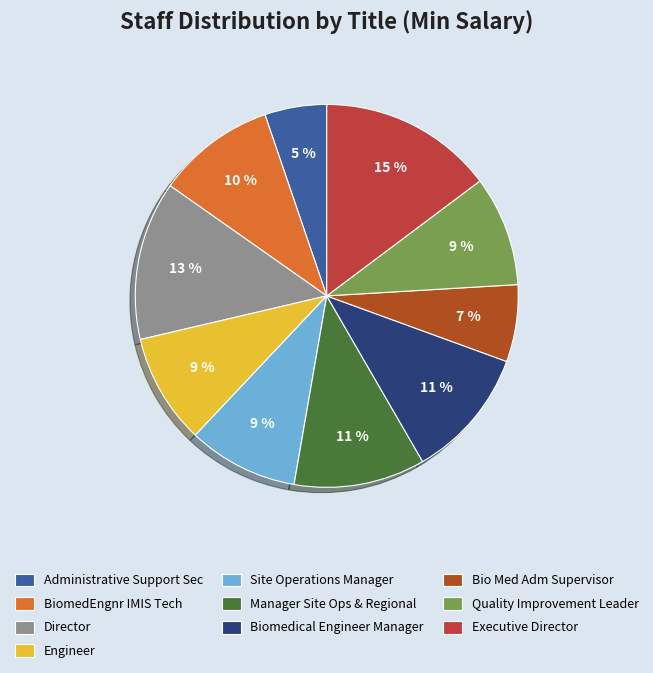

Is Executive Director the majority of the pie?

No